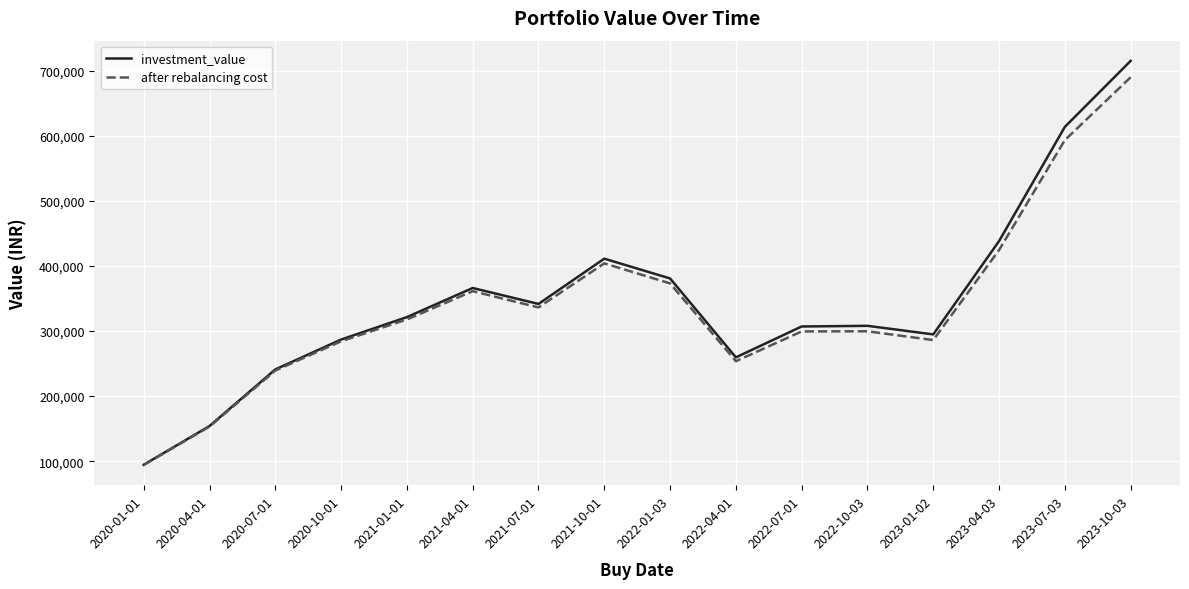

What is the difference between the maximum and second lowest values in the after rebalancing cost series?

536868.4